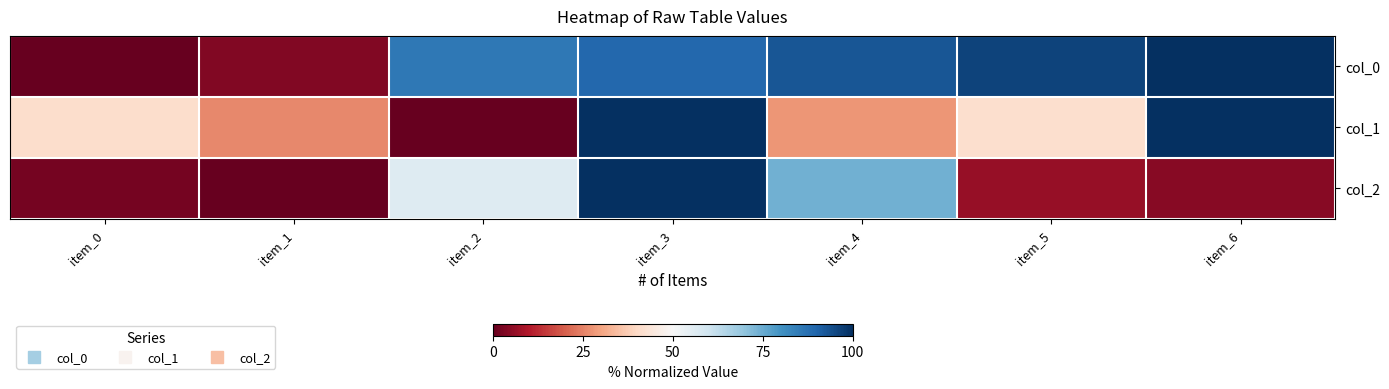

Which category has the highest value across all series?

item_6